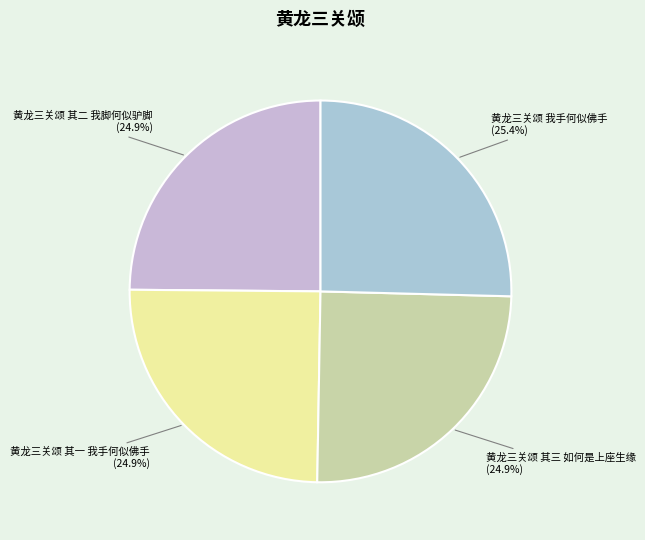

Is 黄龙三关颂 我手何似佛手 the majority of the pie?

No